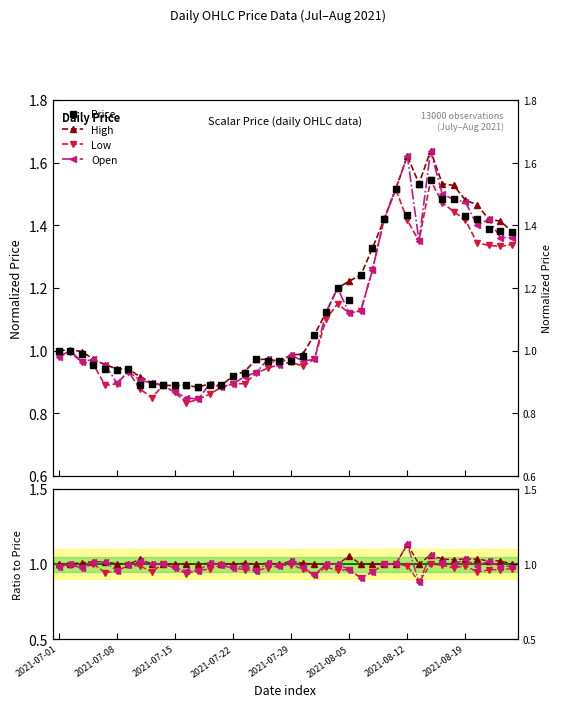

What is the label of the 28th point from the right?

2021-07-19